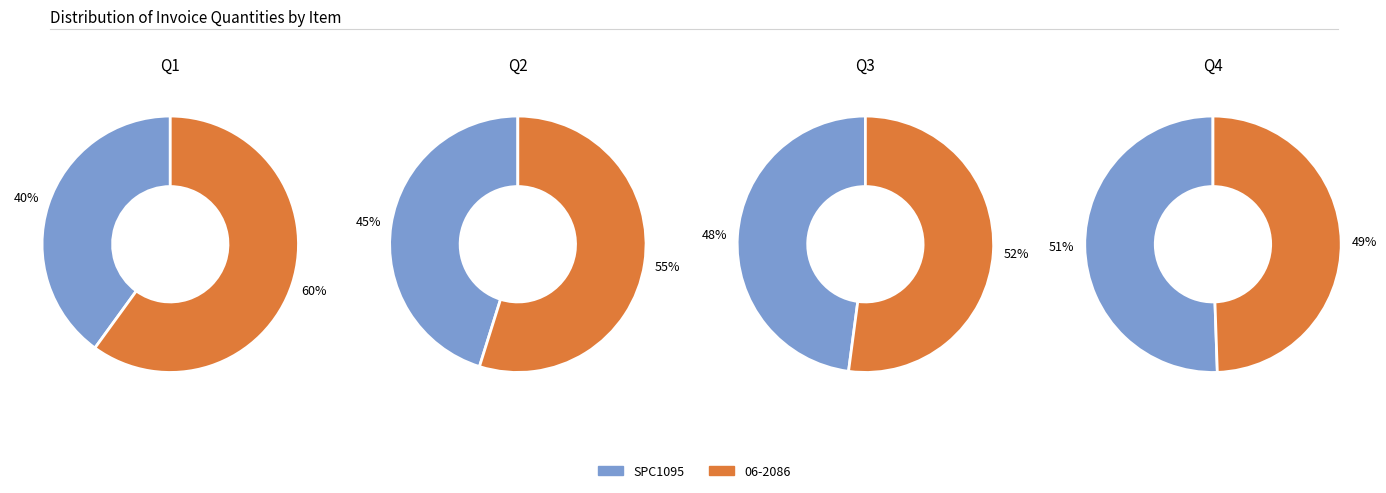

True or false: 06-2086 accounts for 72% of the total.

False